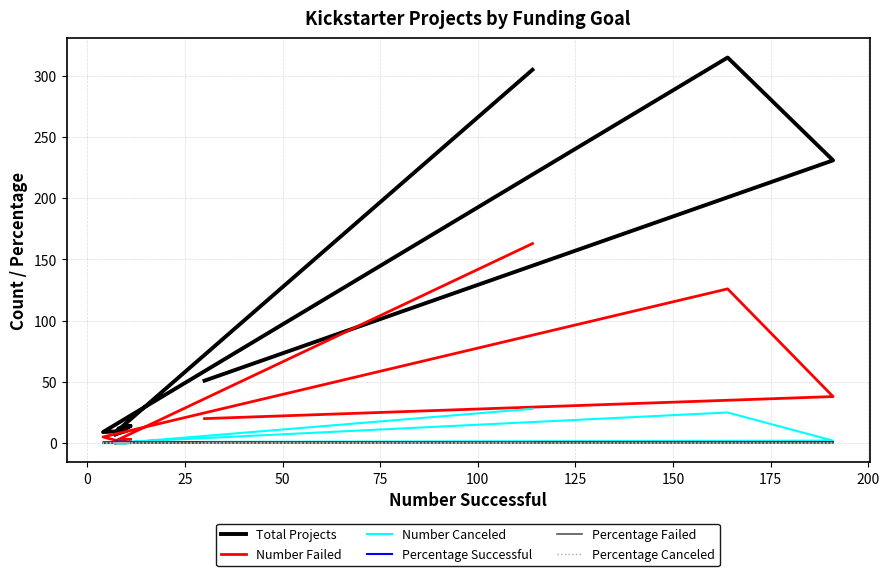

Count the number of data series in this chart.

6